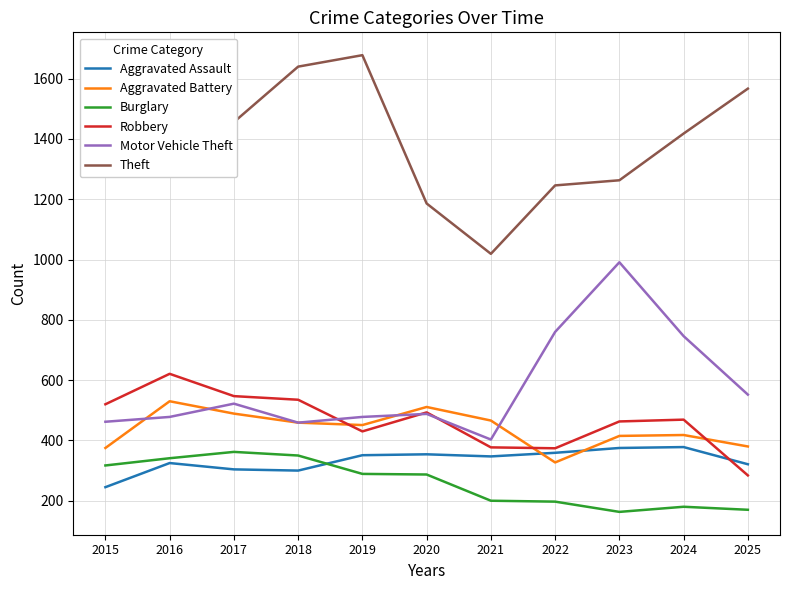

Rank the series at 2021 from highest to lowest value.

Theft, Aggravated Battery, Motor Vehicle Theft, Robbery, Aggravated Assault, Burglary